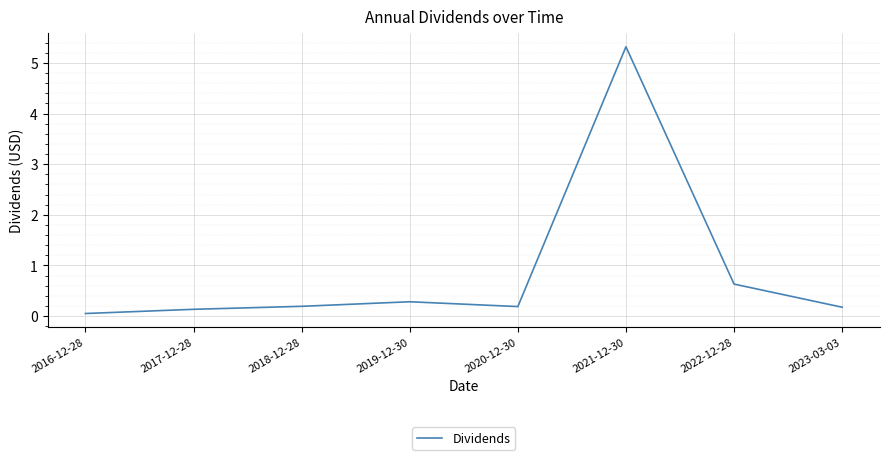

Is it true that the value at 2021-12-30 is 5.3?

True